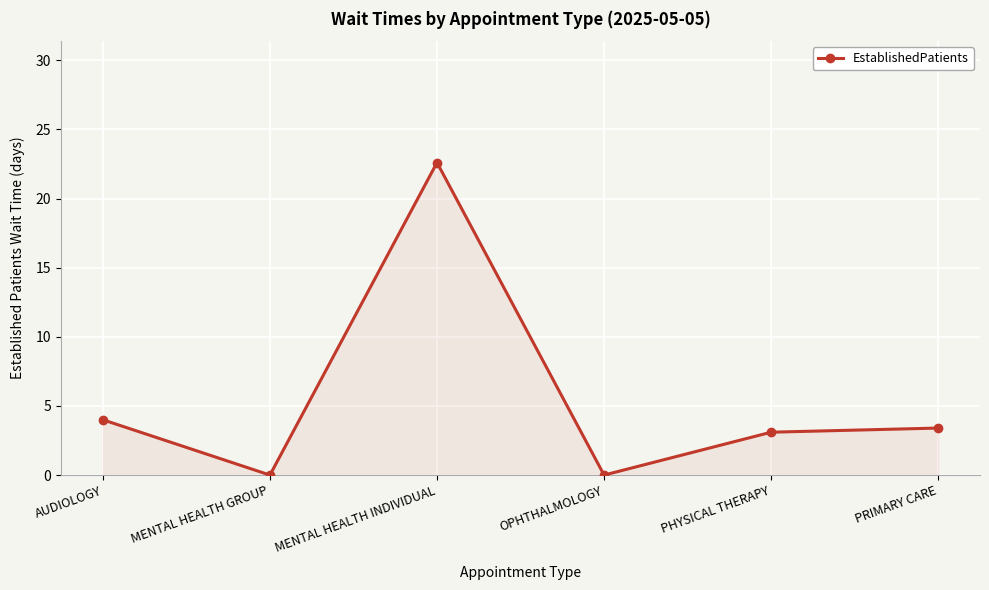

What is the label of the 6th point from the left?

PRIMARY CARE